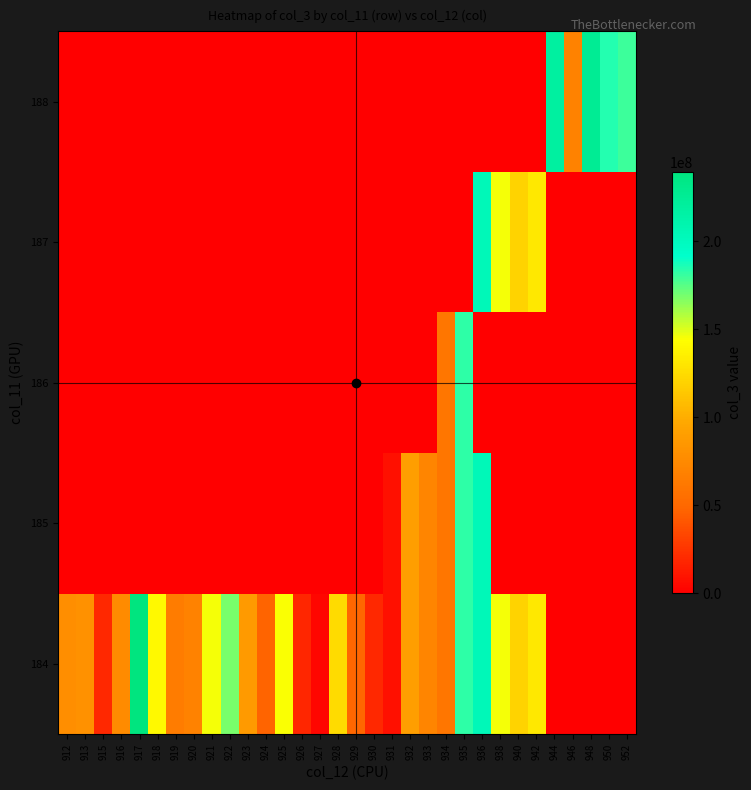

At which category is the sum across all series the highest?

936